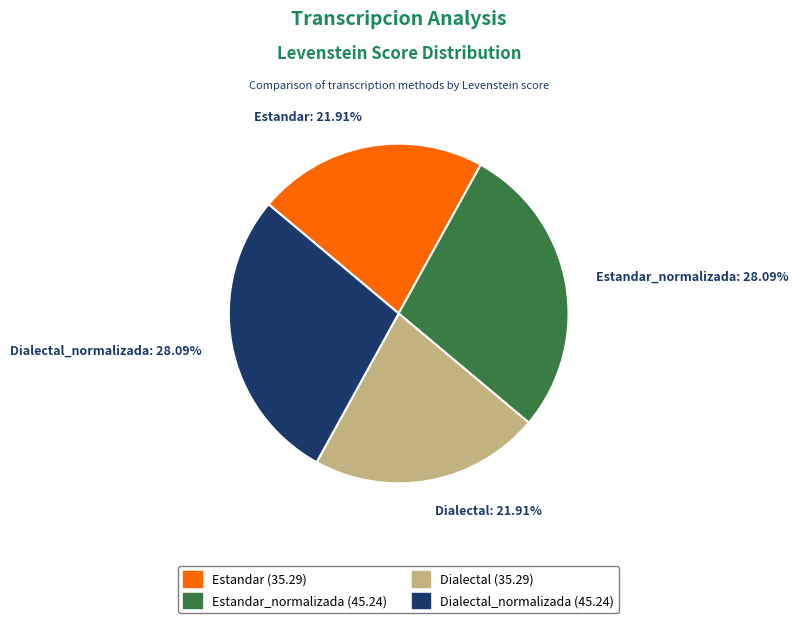

Does any single category account for the majority?

No